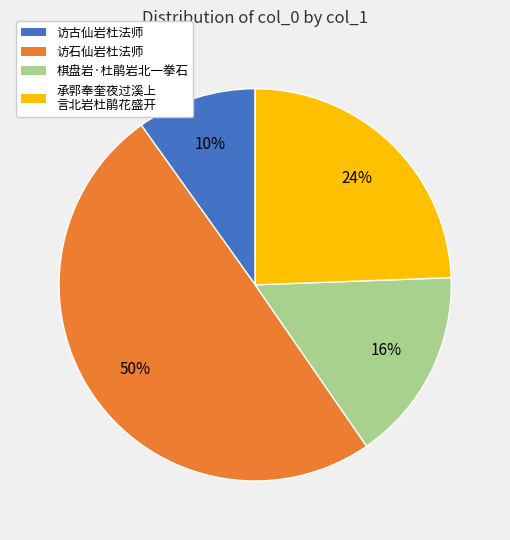

To the nearest percent, what is the average slice percentage?

25%